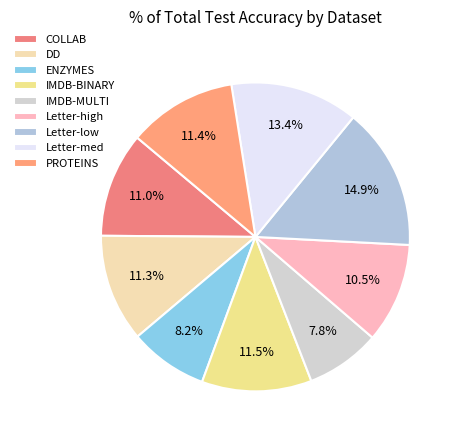

What is the smallest slice in the pie chart?

IMDB-MULTI